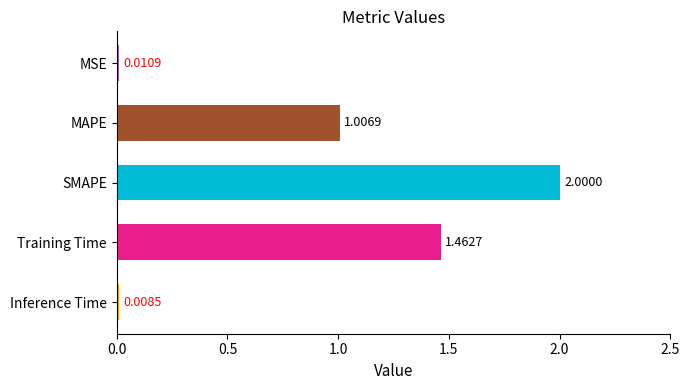

Rank the categories by value from lowest to highest.

Inference Time, MSE, MAPE, Training Time, SMAPE